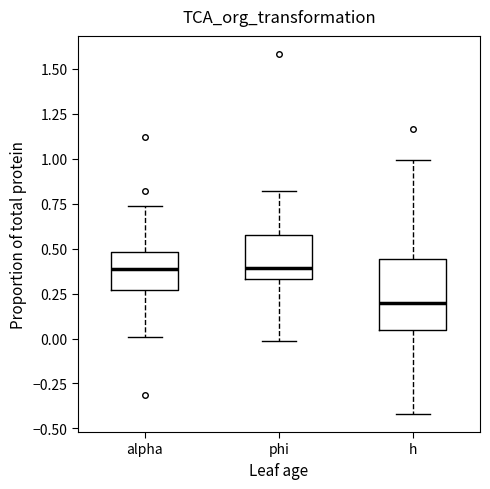

Where does the upper whisker of the box for h end on the y-axis? The values are not printed on the chart, so give them approximately, as read against the axis.

1.00